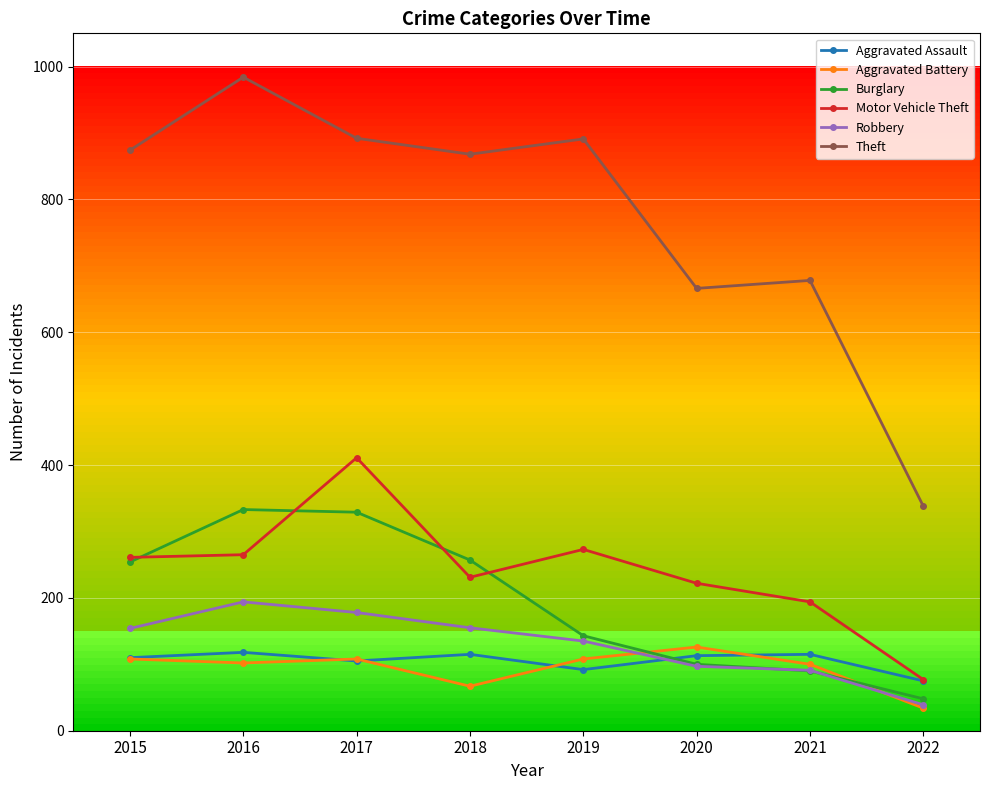

True or false: Aggravated Battery and Motor Vehicle Theft cross at least once.

False